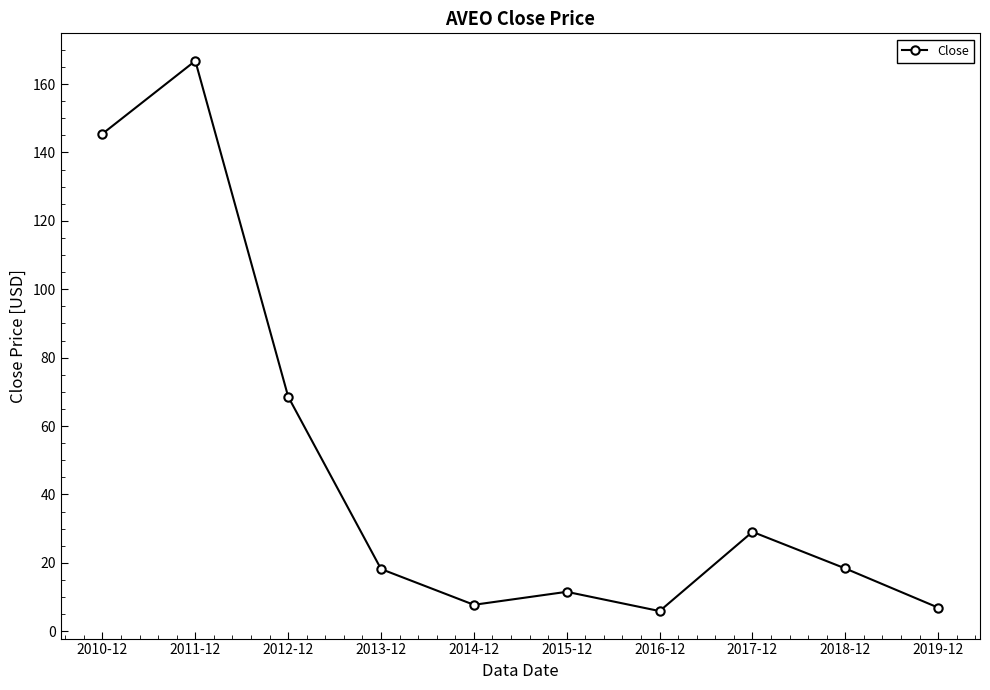

What is the label of the 8th point from the right?

2012-12